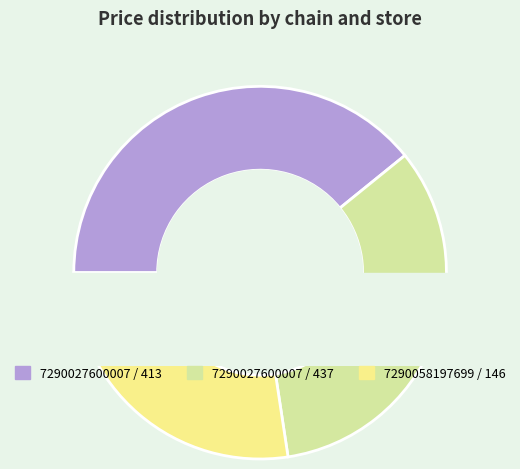

To the nearest percent, what is the difference between the 7290027600007 / 437 and 7290027600007 / 413 slice percentages?

6%